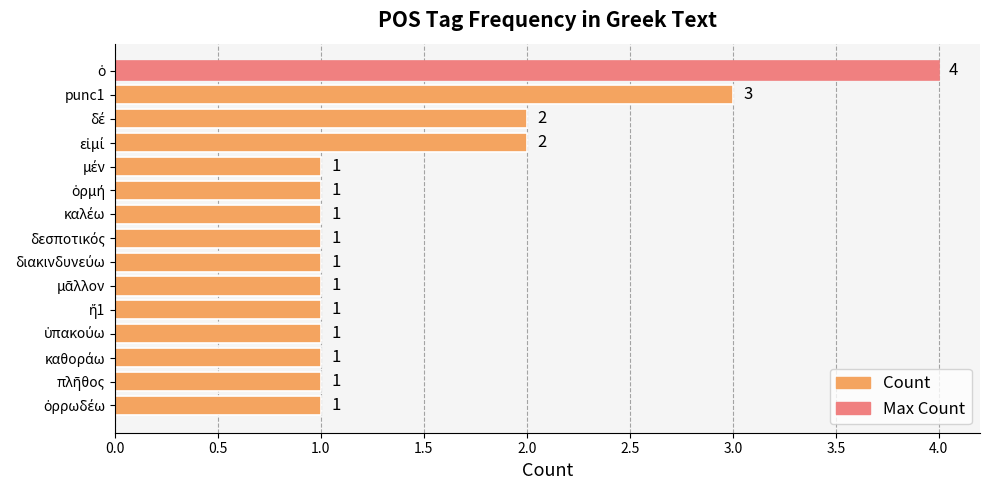

Reading top to bottom, what are all the values shown in this chart?

4	3	2	2	1	1	1	1	1	1	1	1	1	1	1